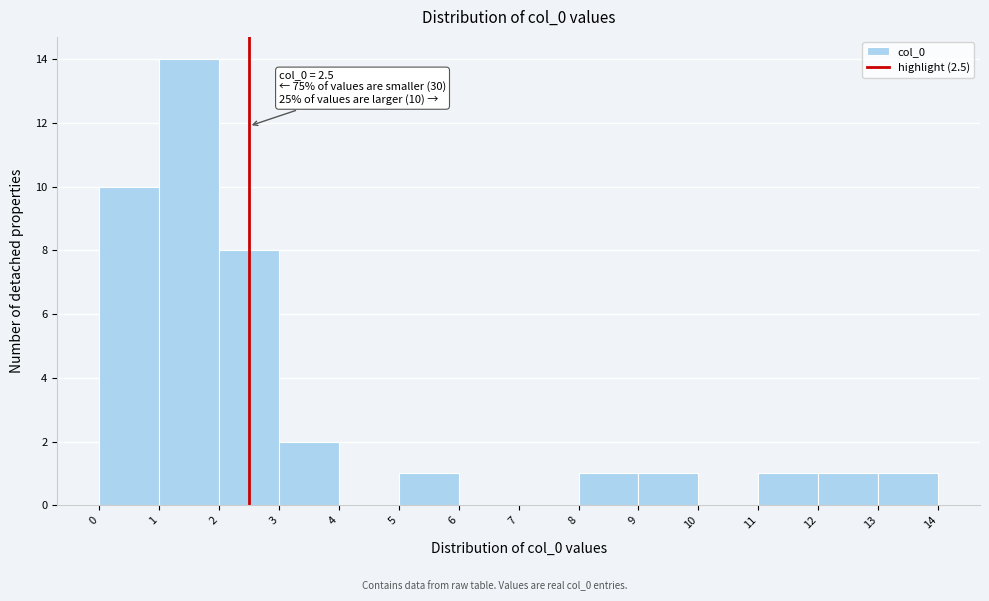

Which range on the x-axis has the tallest bar?

1 to 2